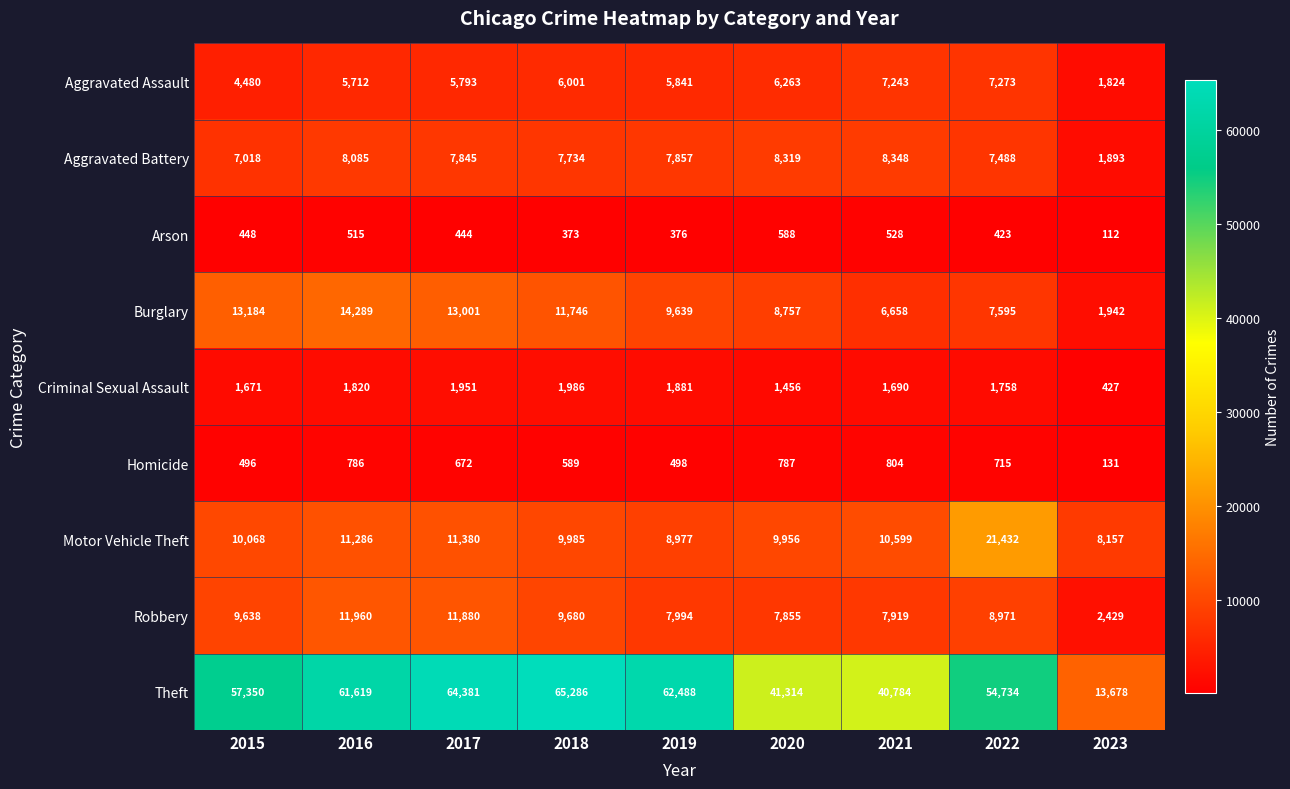

True or false: Arson has a value of 528 at 2021.

True